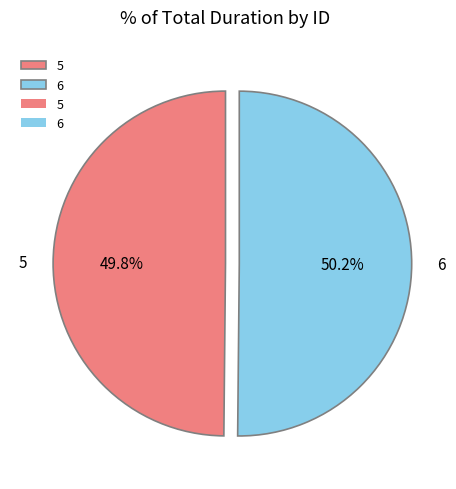

What percentage do 5 and 6 together represent?

100.0%